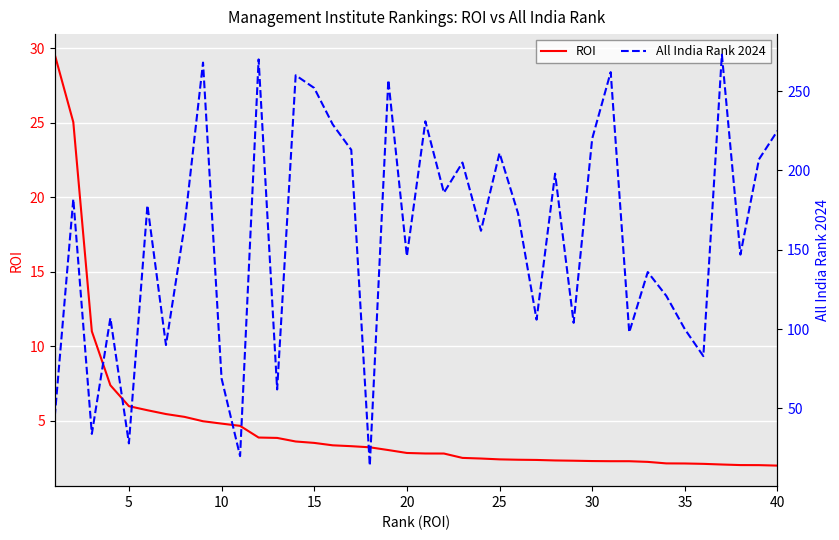

What is the maximum value for All India Rank 2024?

273.0